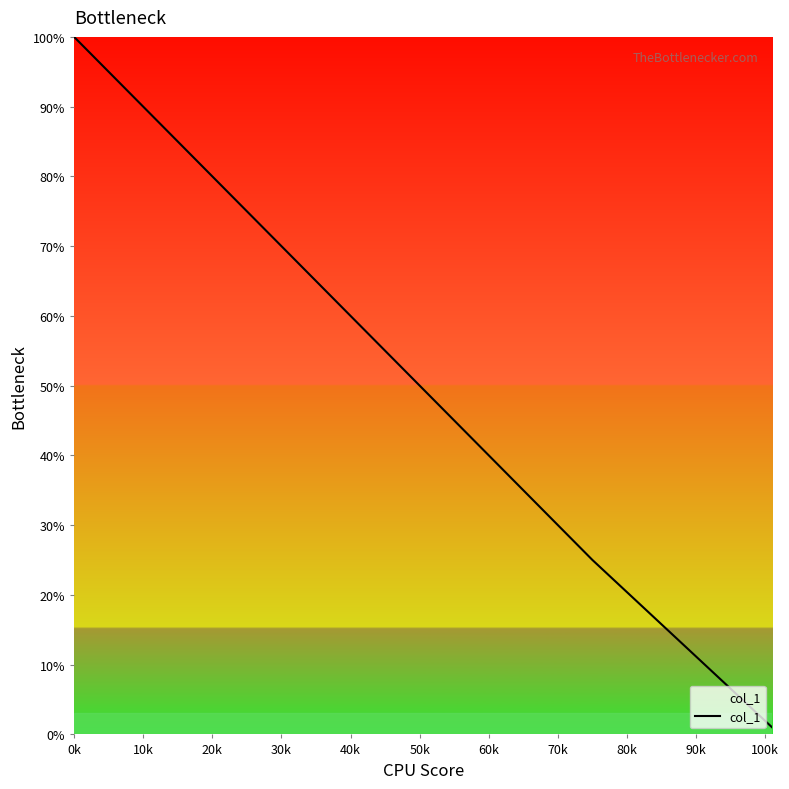

What is the average value?

59